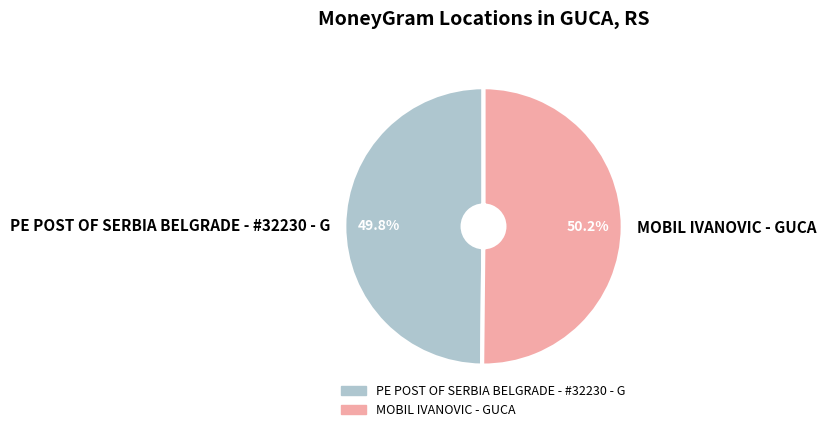

Is it true that PE POST OF SERBIA BELGRADE - #32230 - G is 50% of the pie?

True